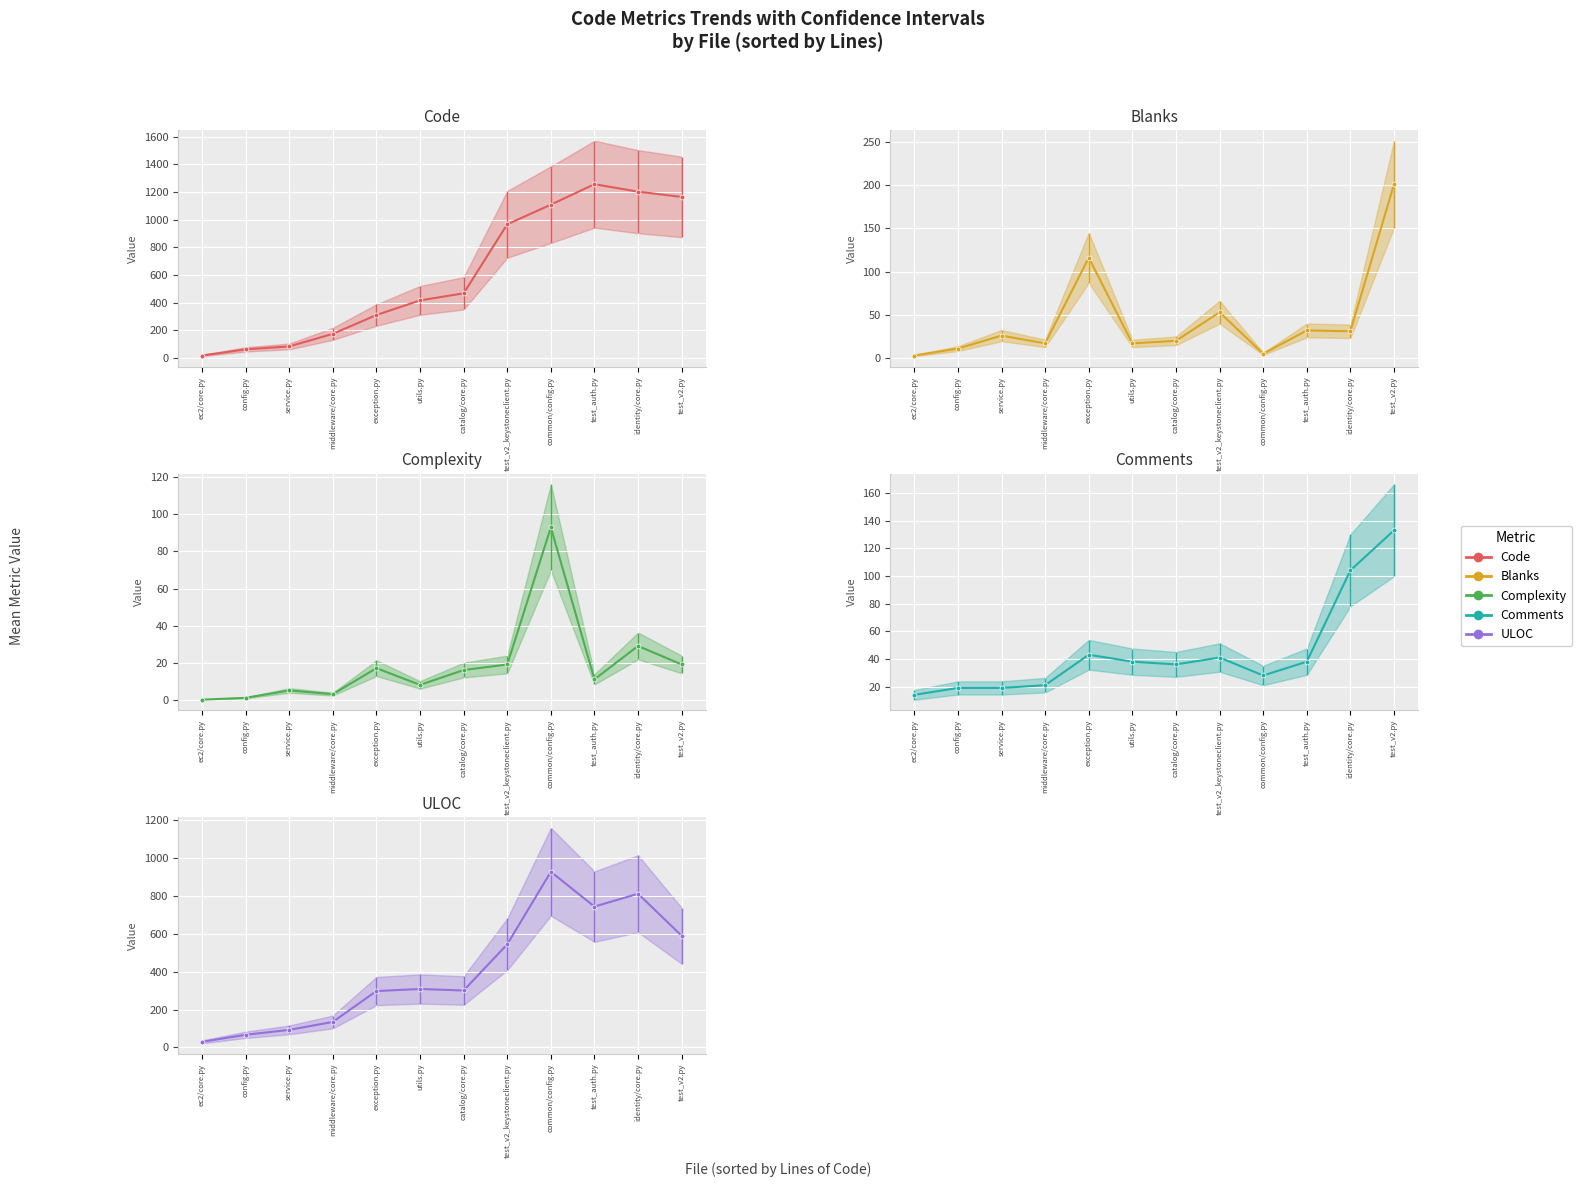

Where do Complexity and Comments first cross each other?

test_v2_keystoneclient.py and common/config.py